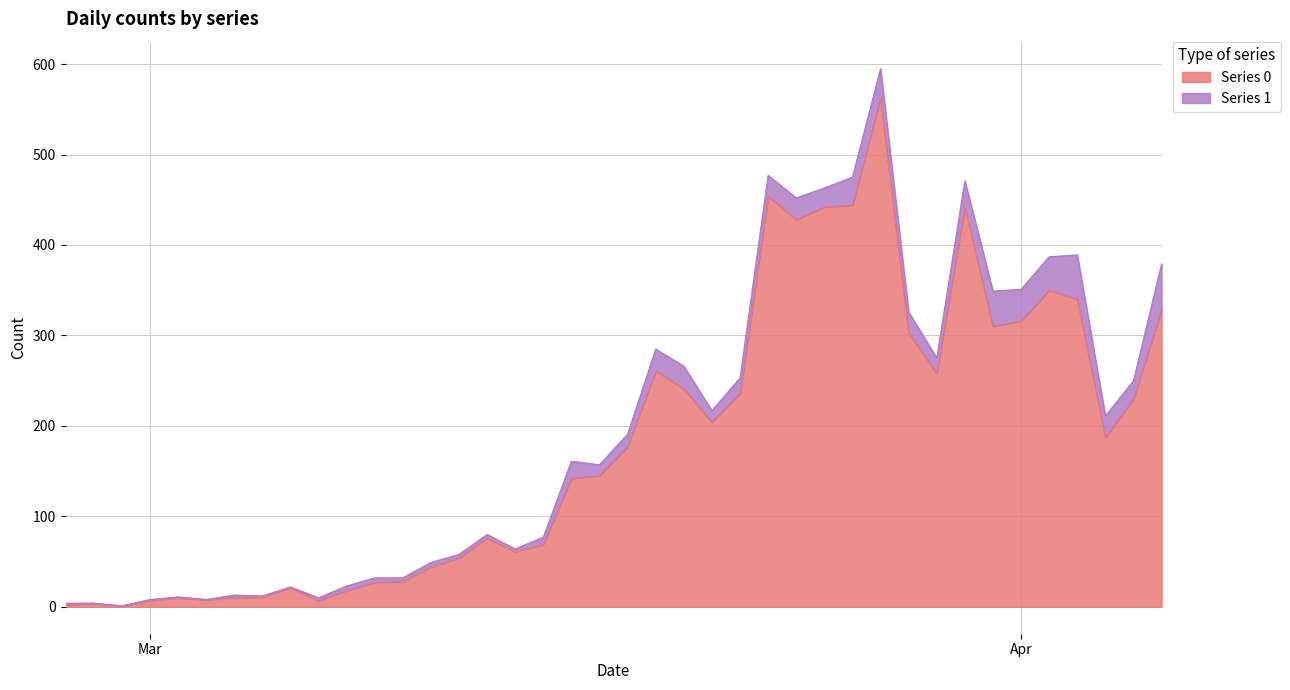

What is the ratio of the value at 2020-04-02 to the value at 2020-03-22?

1.5